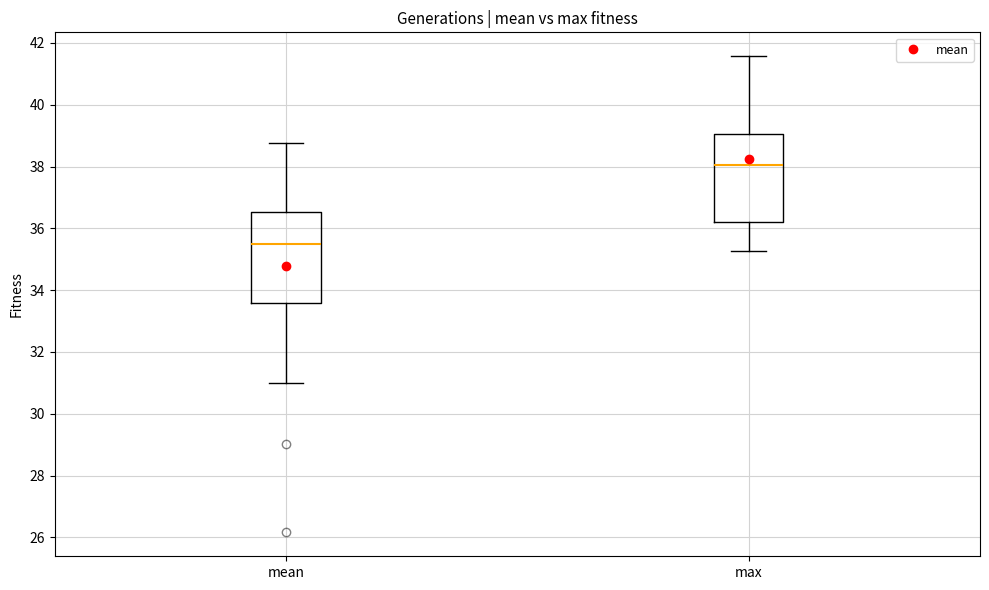

Reading left to right, transcribe this box plot: for each box, give where its median line is, the range the box spans, and where its two whiskers end, as read against the y-axis. The values are not printed on the chart, so give them approximately, as read against the axis.

mean: median 35.4, box 33.6 to 36.6, whiskers 31.0 to 38.8
max: median 38.0, box 36.2 to 39.0, whiskers 35.2 to 41.6